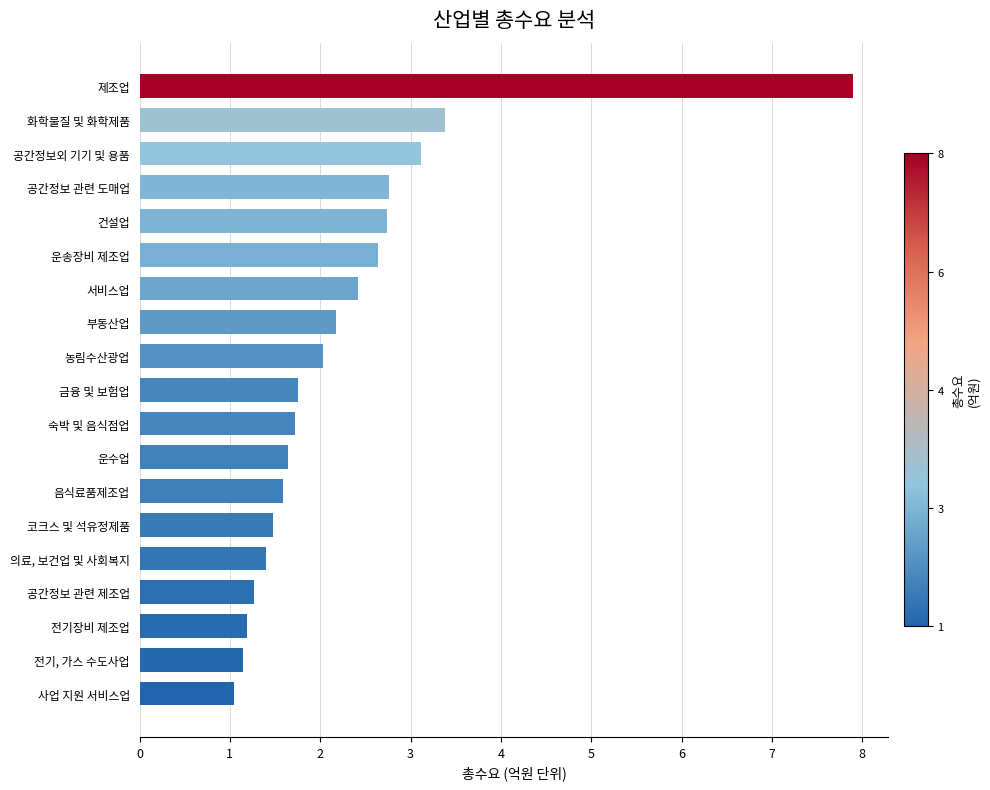

Are the bars grouped side by side (vs. stacked)?

No